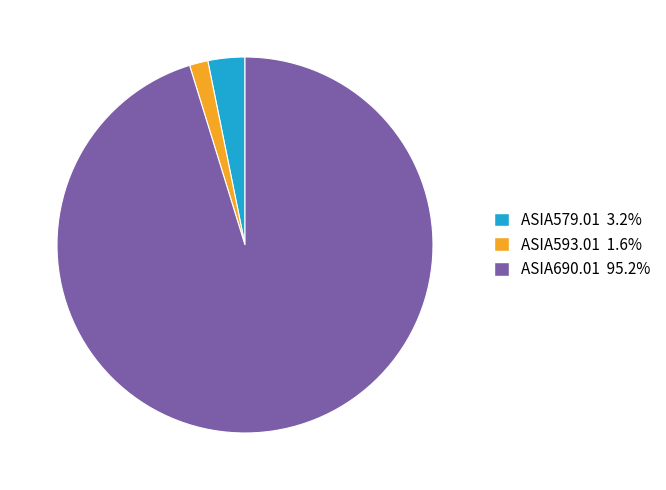

Do ASIA593.01 and ASIA579.01 together represent more than half of the pie?

No